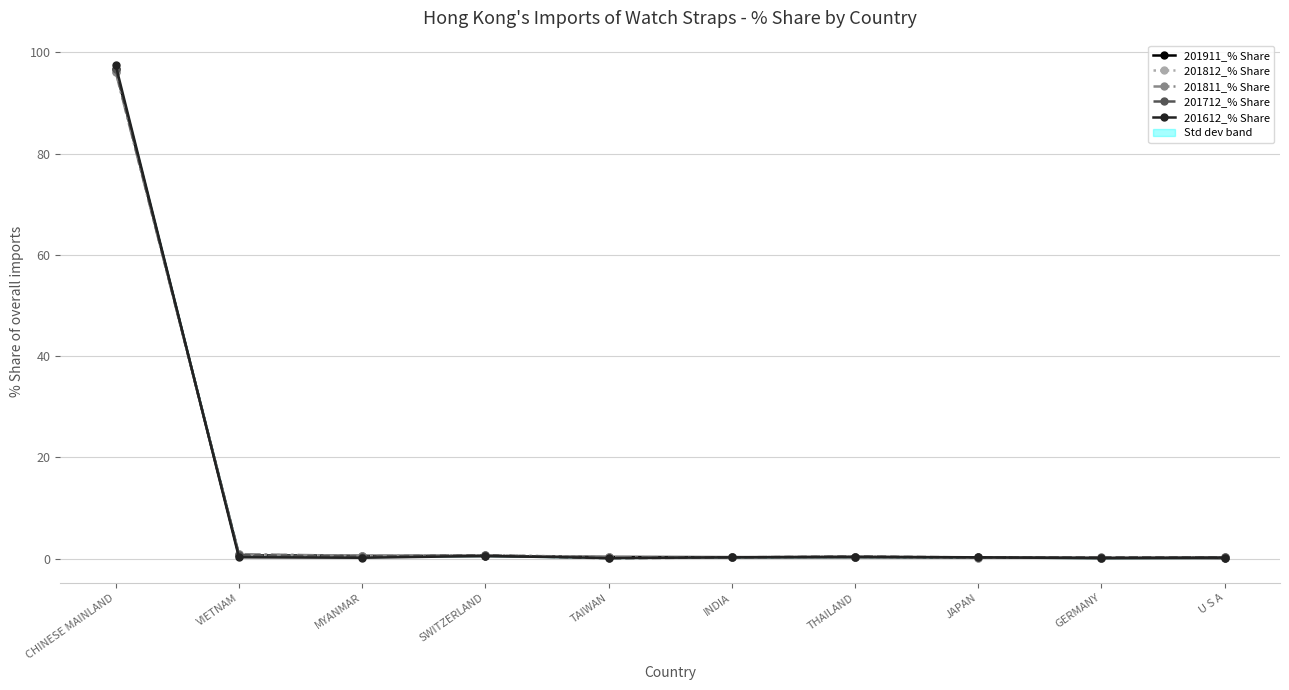

Which series ends up on top after the final intersection of 201811_% Share and 201812_% Share?

201812_% Share